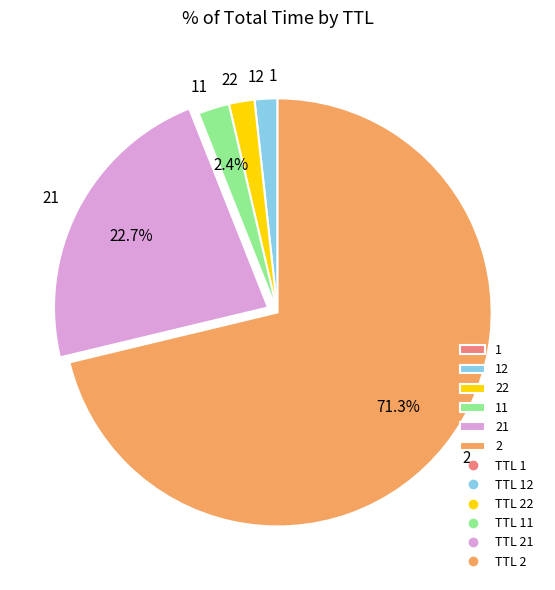

How much of the chart is everything except 2?

28.7%